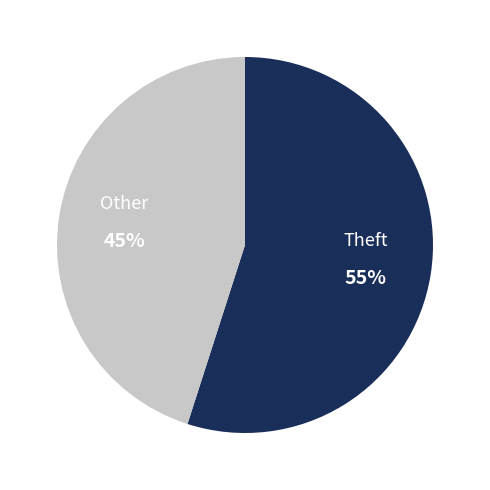

Count the number of slices in the pie.

2